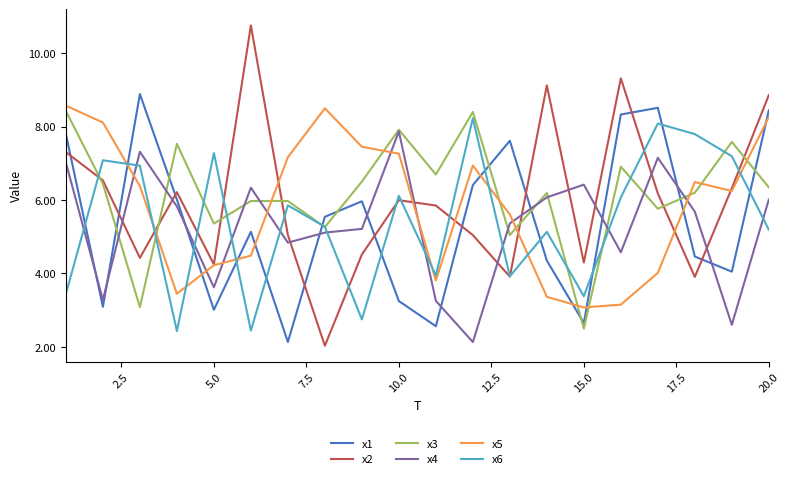

What is the difference between the second highest and second lowest values in the x4 series?

4.7